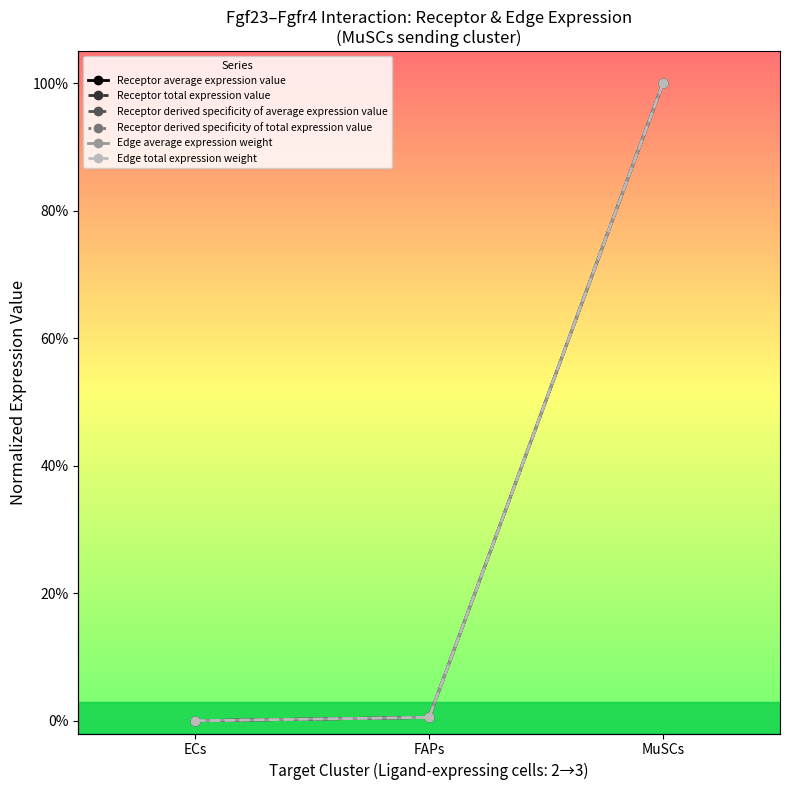

Reading left to right, list all the values displayed in this chart.

Receptor average expression value: 0.0	0.0	1.0
Receptor total expression value: 0.0	0.0	1.0
Receptor derived specificity of average expression value: 0.0	0.0	1.0
Receptor derived specificity of total expression value: 0.0	0.0	1.0
Edge average expression weight: 0.0	0.0	1.0
Edge total expression weight: 0.0	0.0	1.0